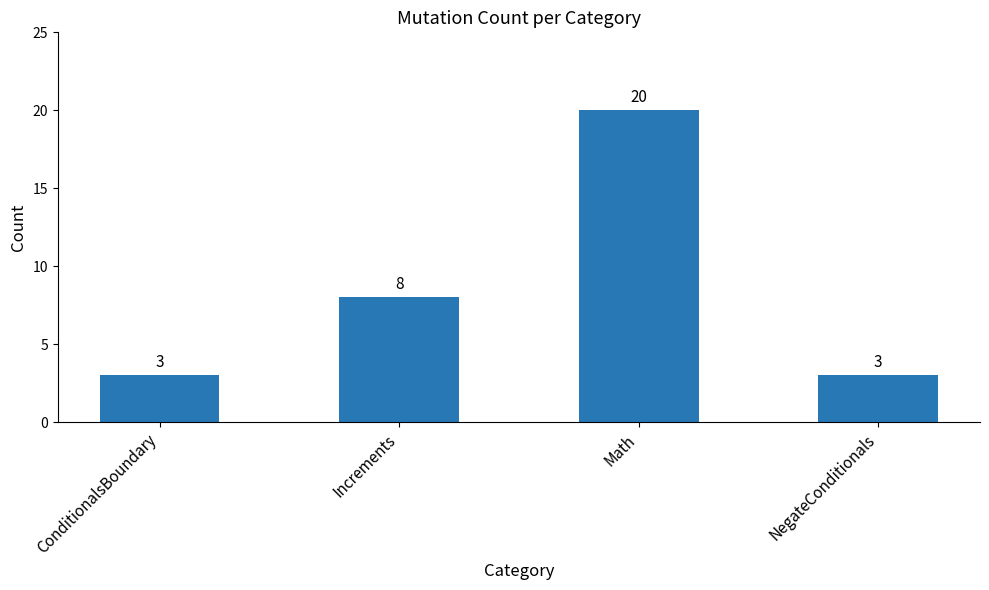

At which category does the chart reach its peak across all series?

Math